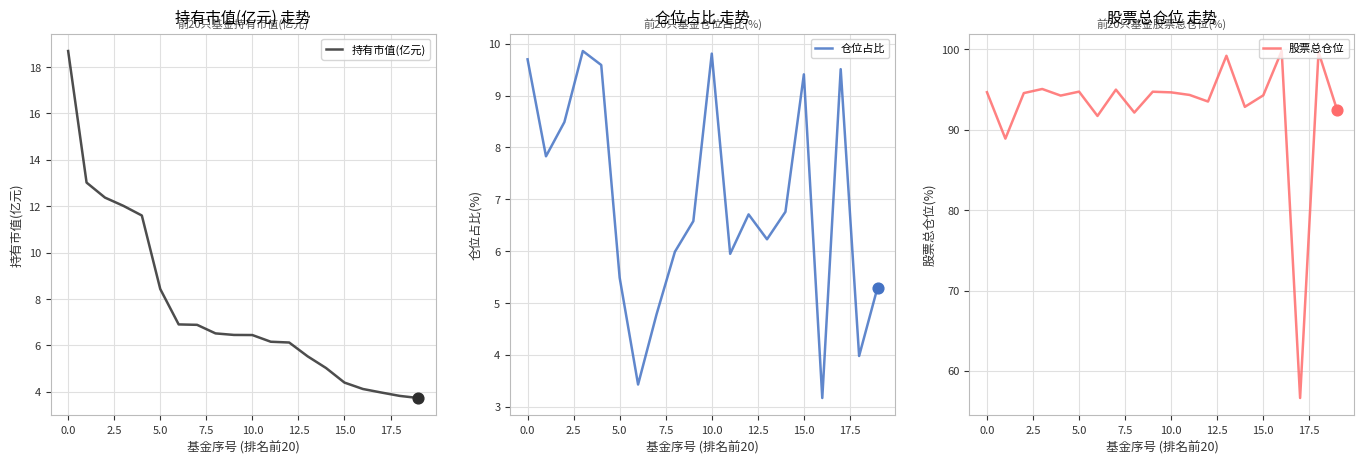

Which series has the largest Y range (max minus min)?

股票总仓位